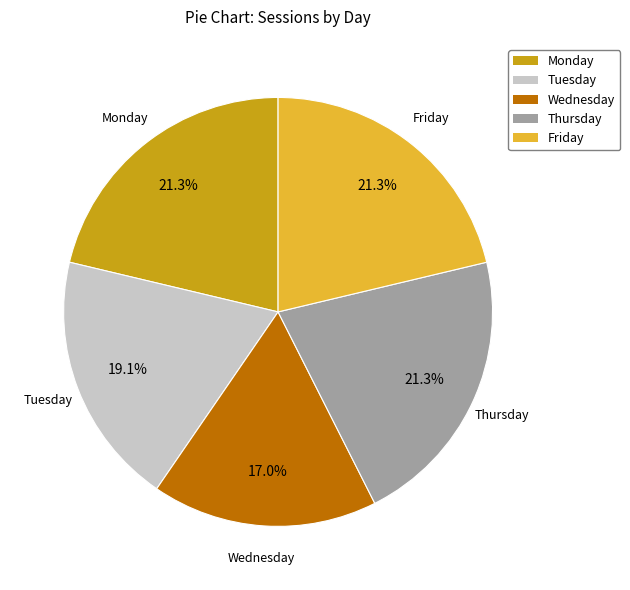

To the nearest percent, what portion does Monday represent?

21%